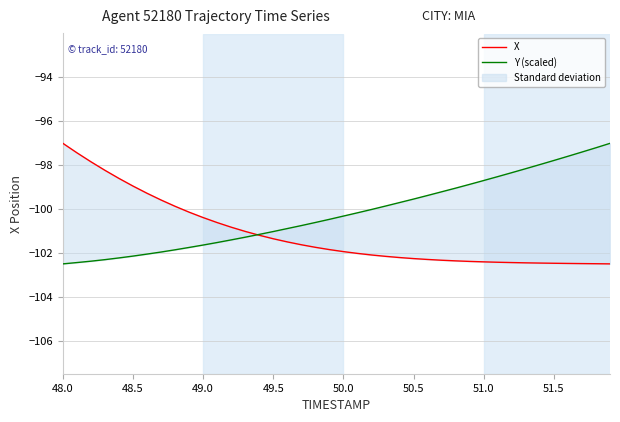

What is the difference between the second highest and second lowest values in the X series?

5.0